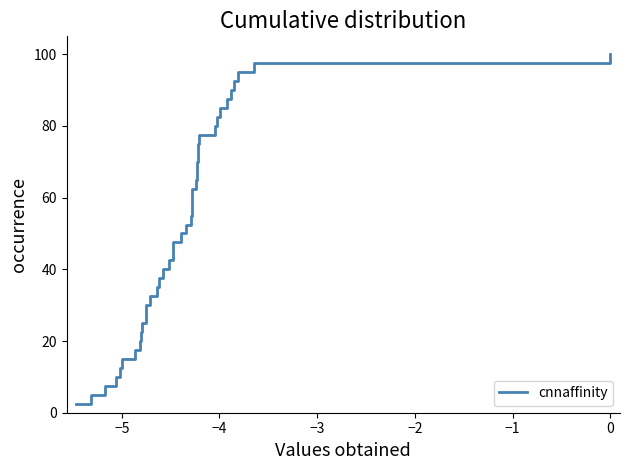

What is the difference between the maximum and minimum values?

97.5